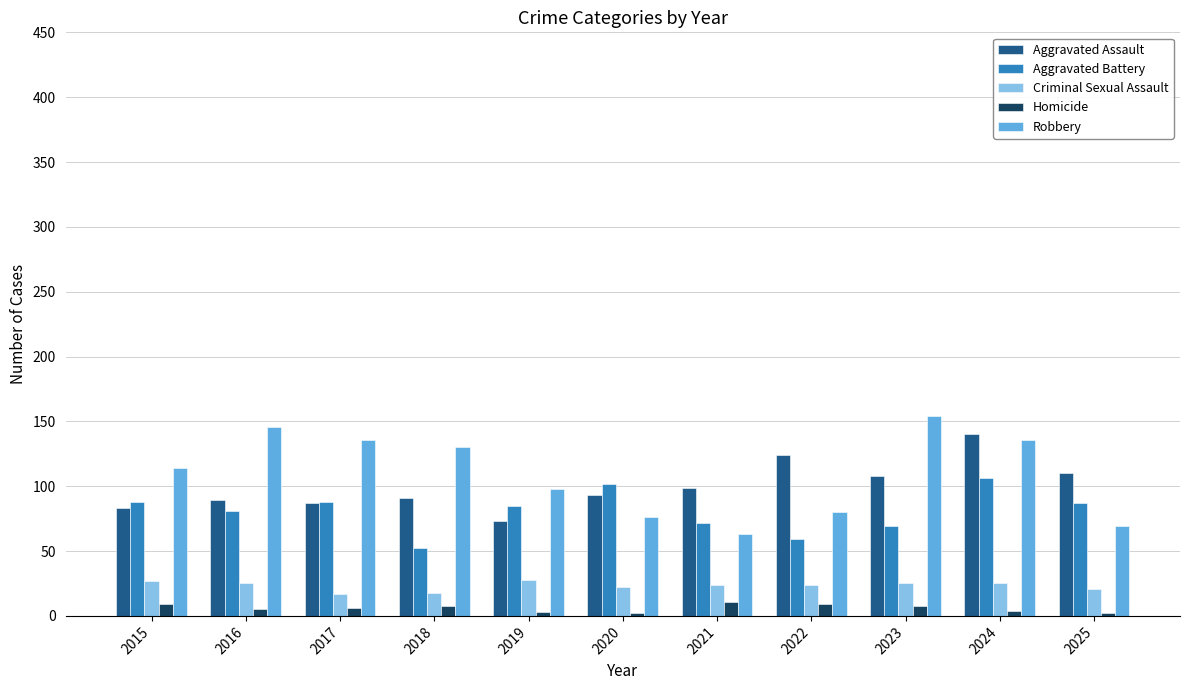

What is the sum of the Aggravated Battery values at 2016 and 2017?

169